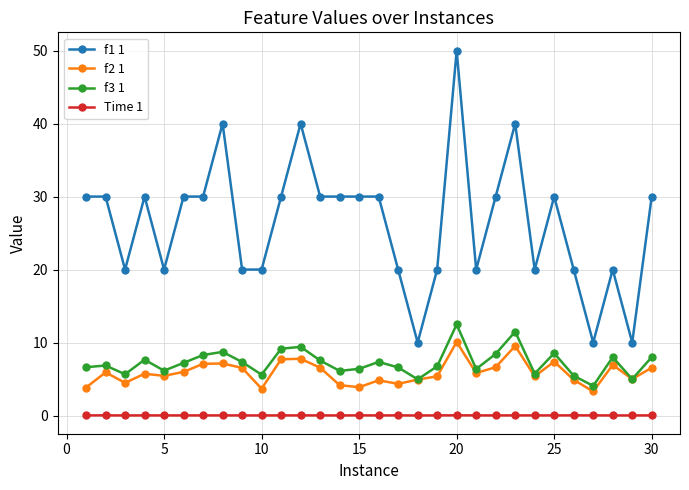

What is the highest value of the f3 1 series?

12.5